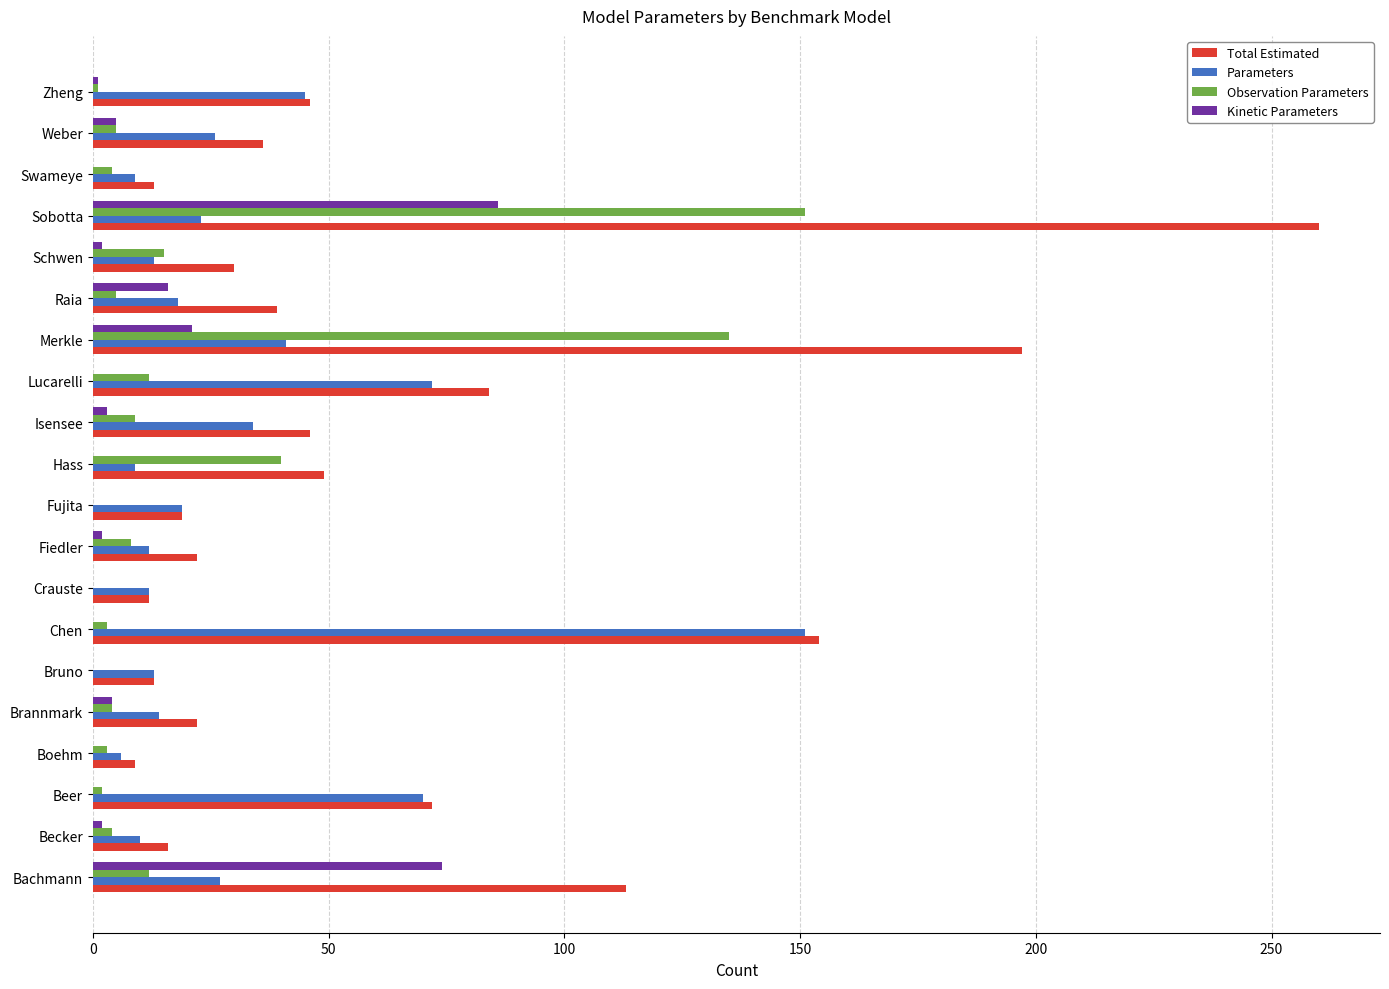

What is the maximum value for Total Estimated?

260